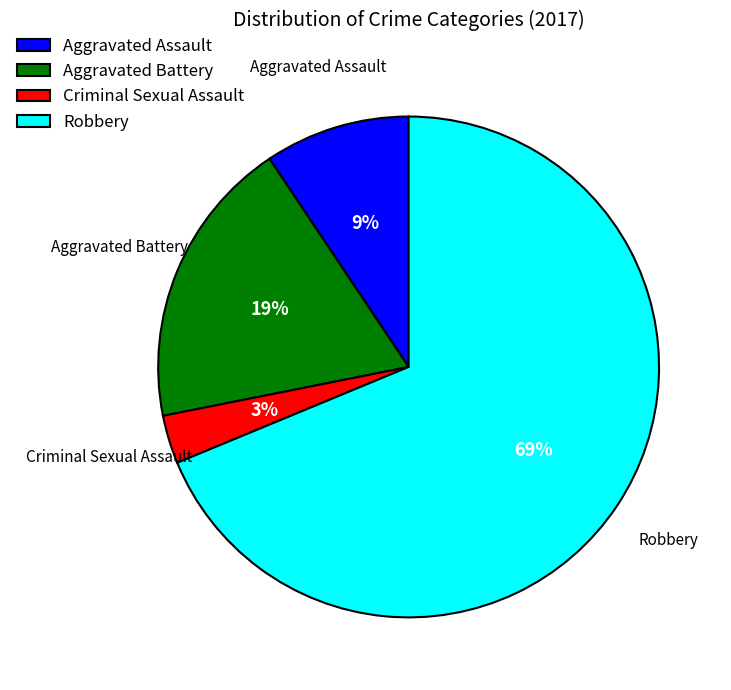

Is the sum of Robbery and Aggravated Assault greater than half?

Yes